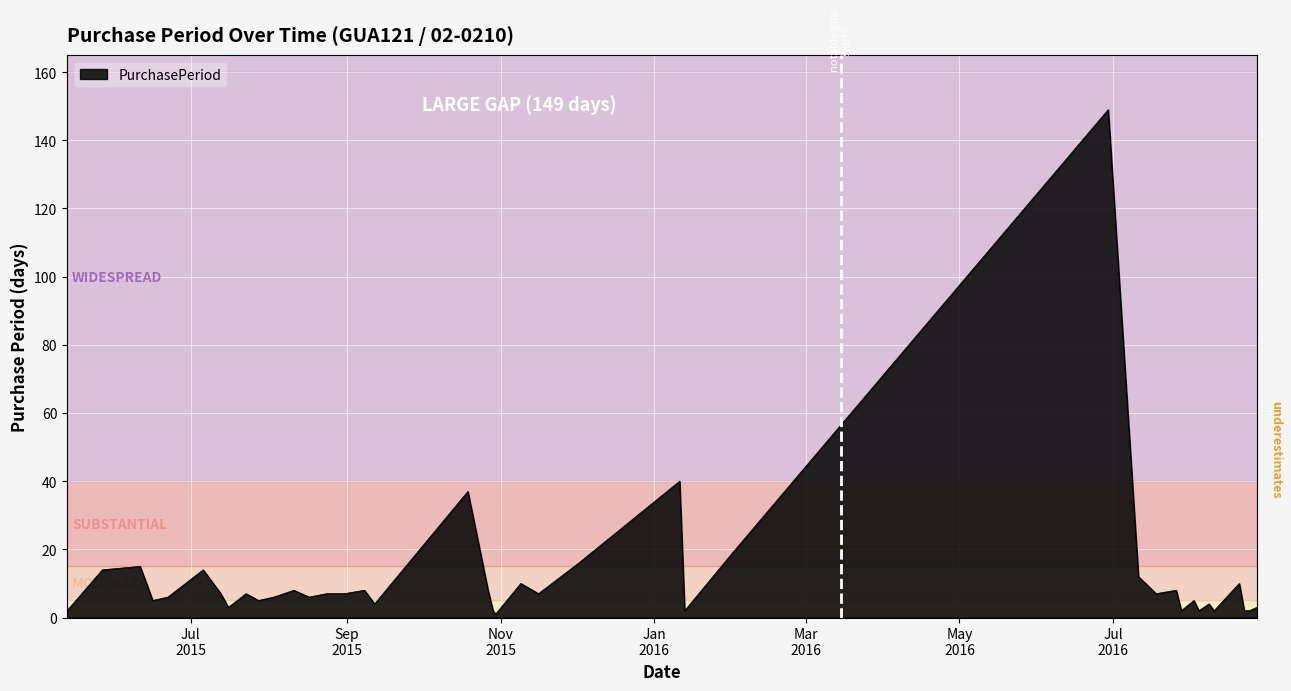

What is the difference between the maximum and minimum values?

148